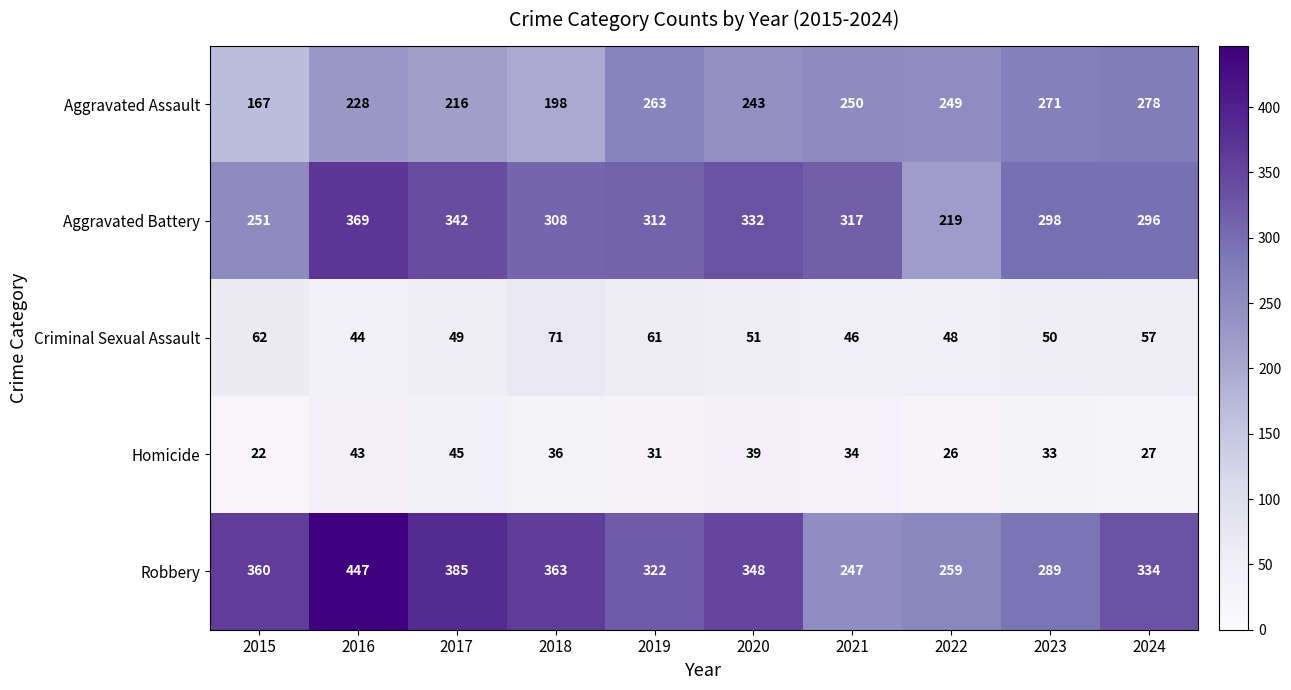

What is the difference between the maximum and second lowest values in the Homicide series?

19